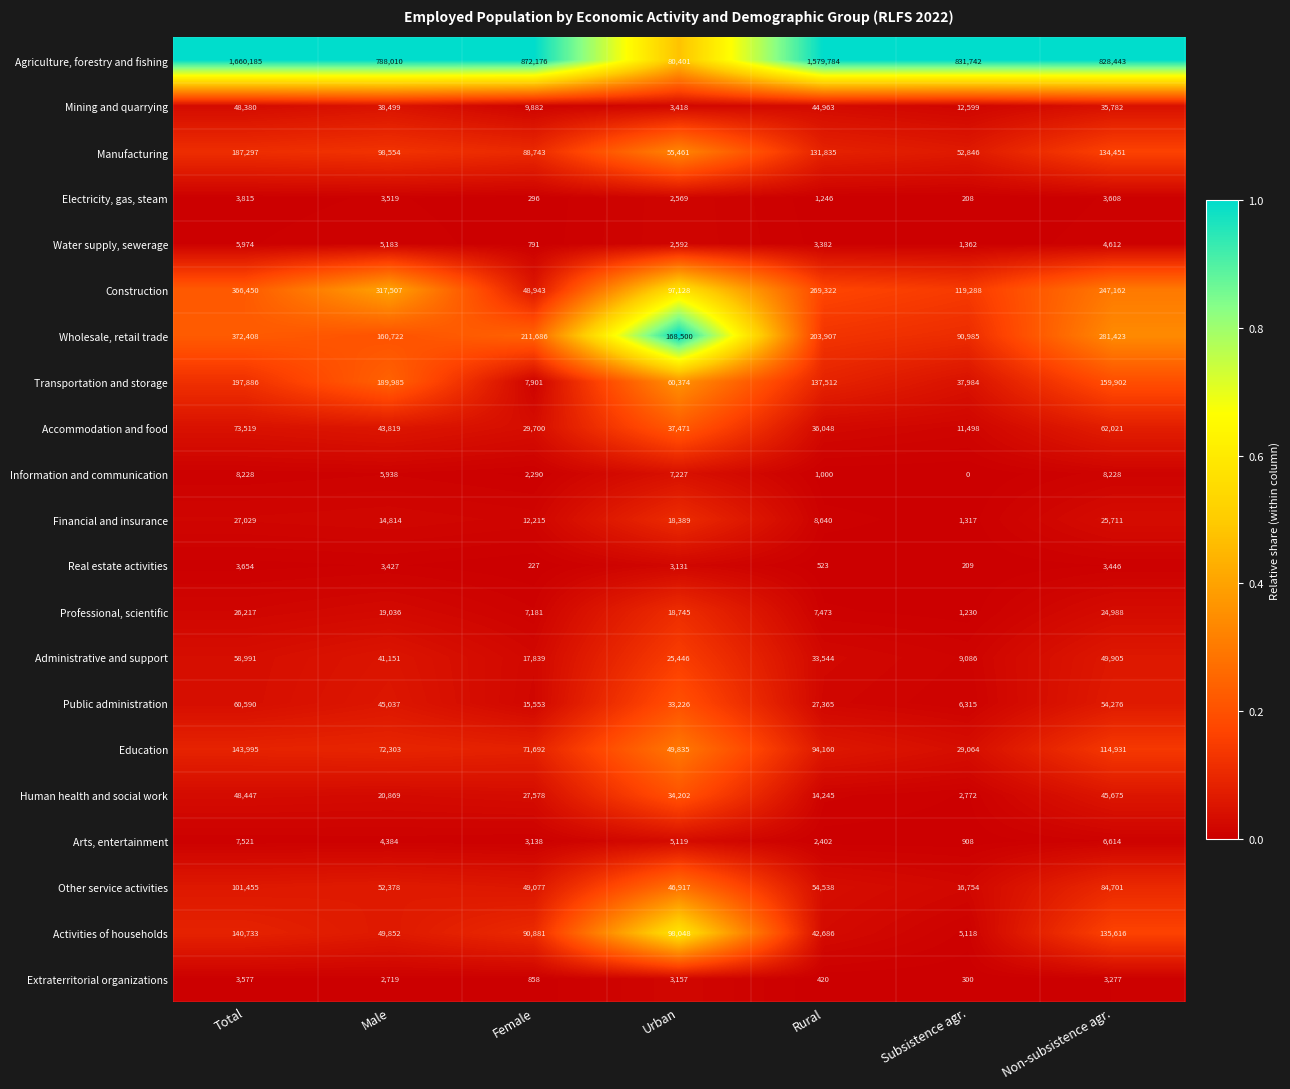

Rank the series by their maximum value, from highest to lowest.

Agriculture, forestry and fishing, Wholesale, retail trade, Construction, Transportation and storage, Manufacturing, Education, Activities of households, Other service activities, Accommodation and food, Public administration, Administrative and support, Human health and social work, Mining and quarrying, Financial and insurance, Professional, scientific, Information and communication, Arts, entertainment, Water supply, sewerage, Electricity, gas, steam, Real estate activities, Extraterritorial organizations